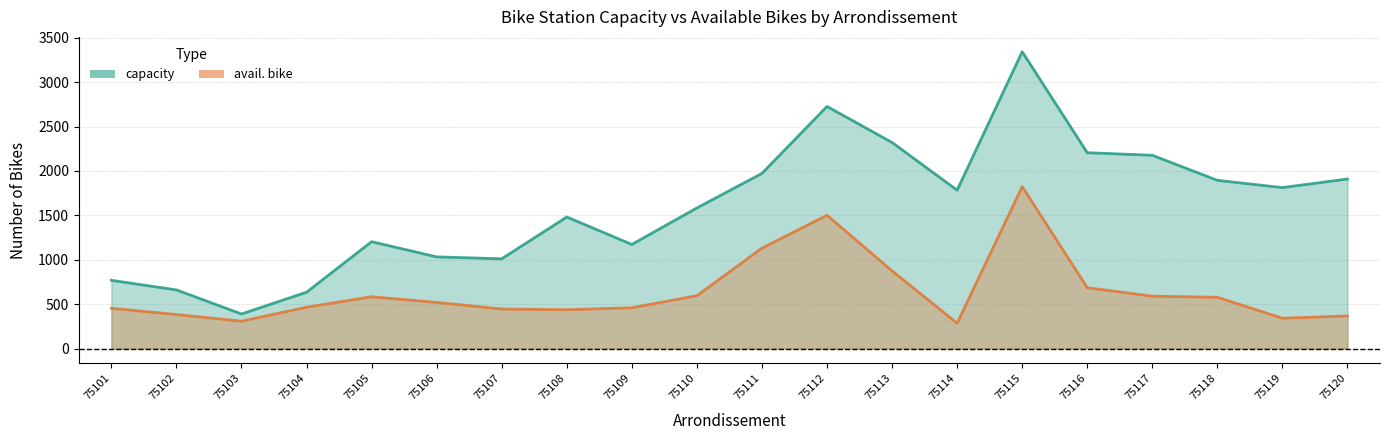

What is the value of the capacity point at the 8th from the left?

1481